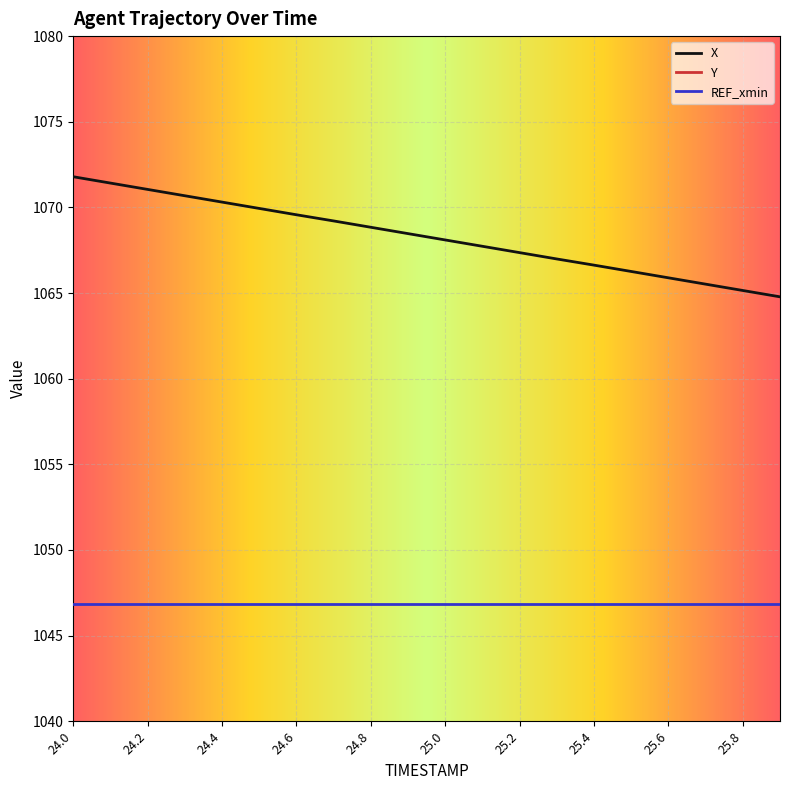

What is the sum of the Y values at 24.0 and 25.5?

387.6